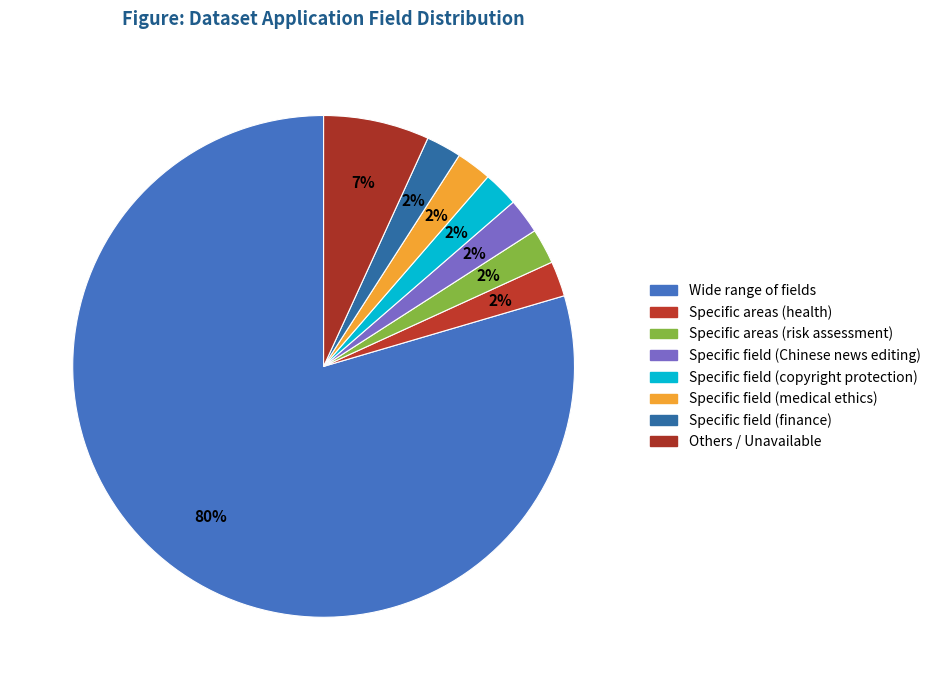

Combined, do Specific field (medical ethics) and Specific areas (health) account for over 50%?

No